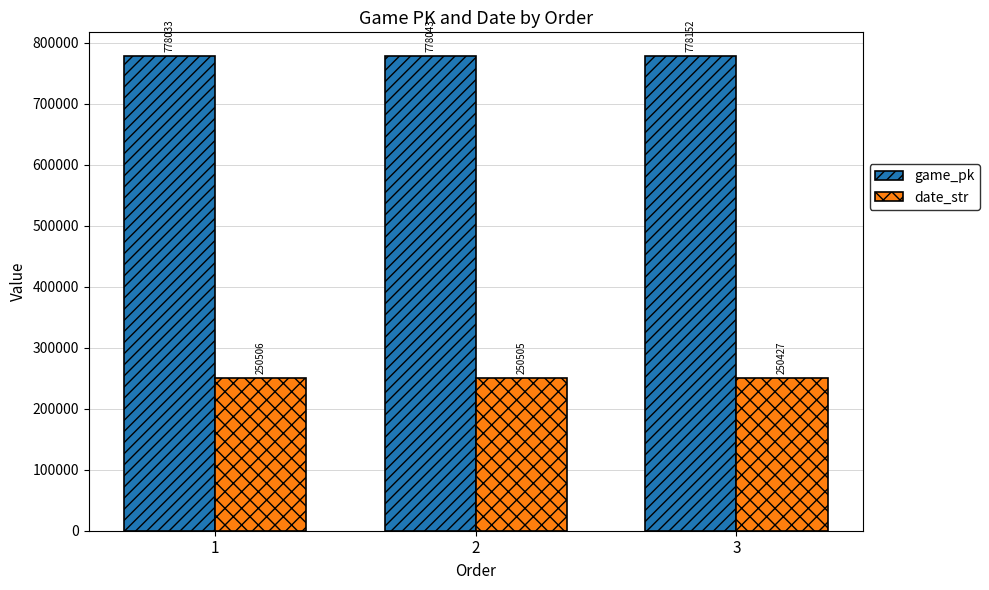

What is the sum of the game_pk values at 1 and 2?

1556076